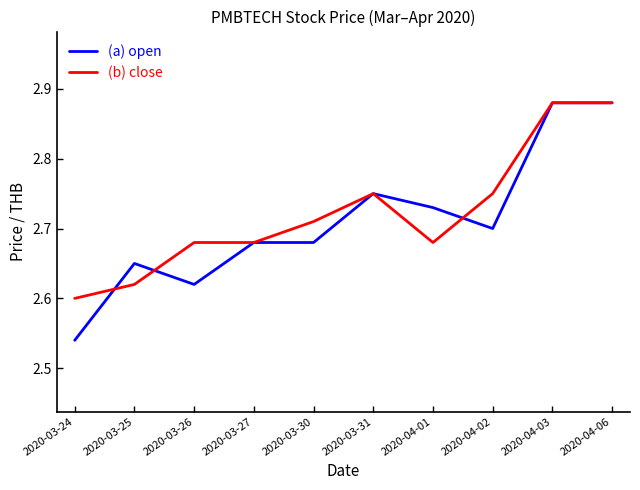

What is the difference between the maximum and minimum values in the (b) close series?

0.3